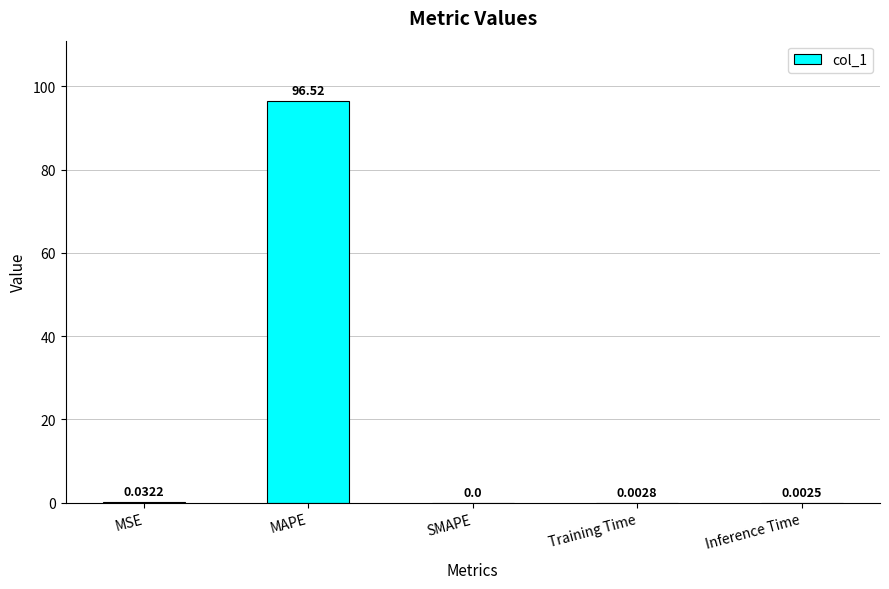

What is the average value?

19.3